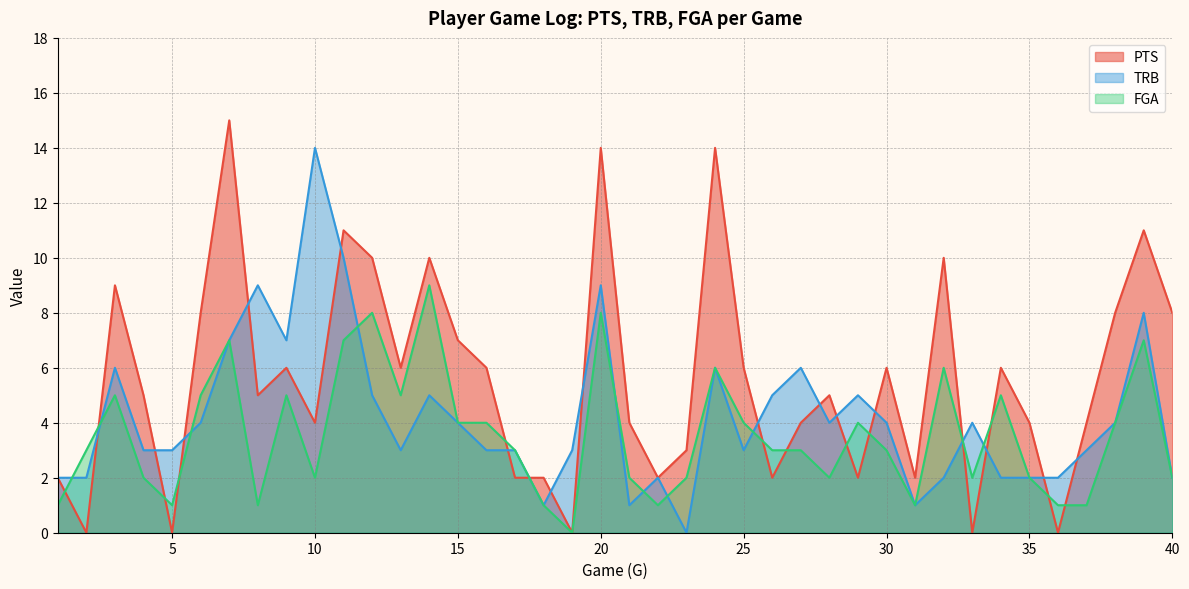

Which series has the largest range (max minus min)?

PTS